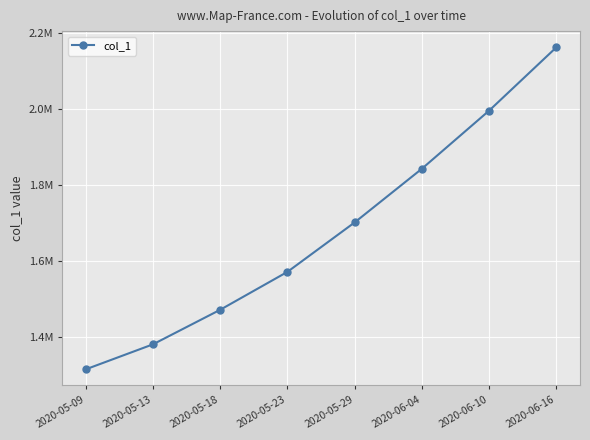

What is the sum of the values at 2020-05-18 and 2020-06-04?

3315066.0